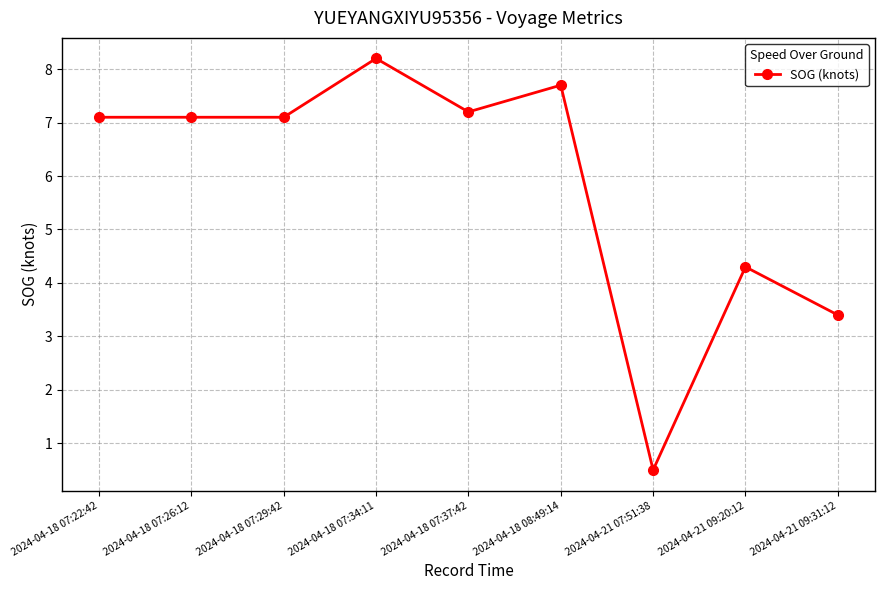

At which label is the value closest to 4?

2024-04-21 09:20:12